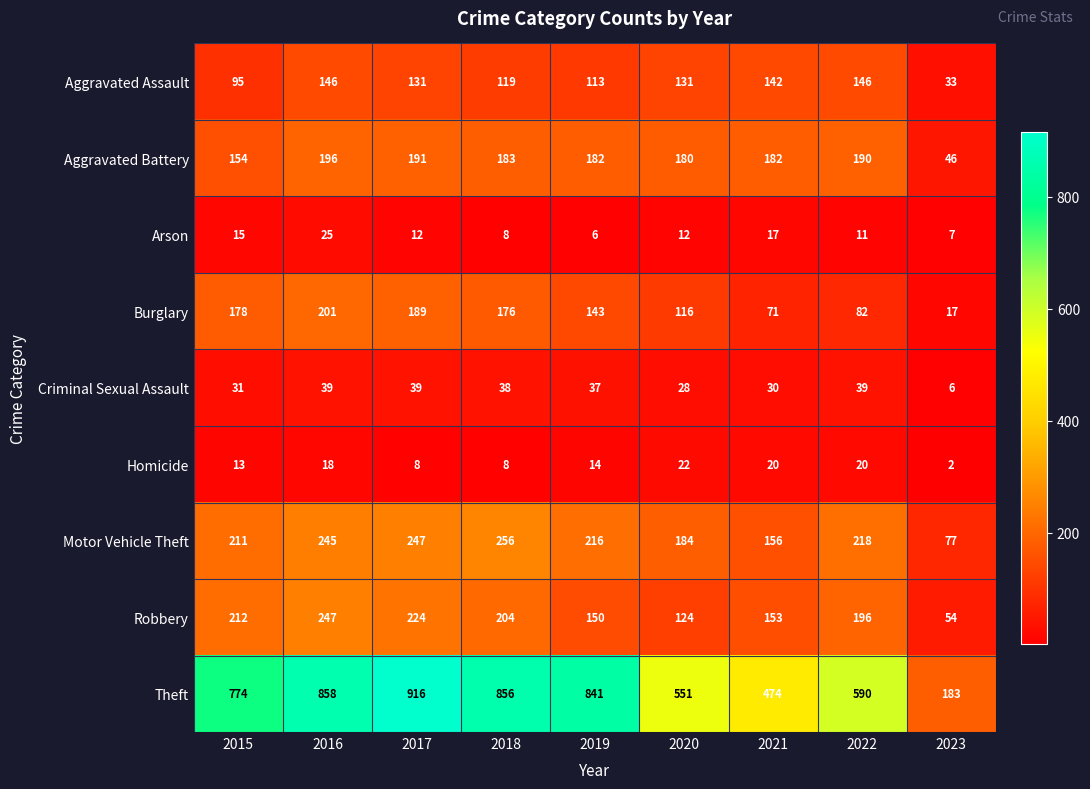

What is the average value of the Aggravated Assault series?

117